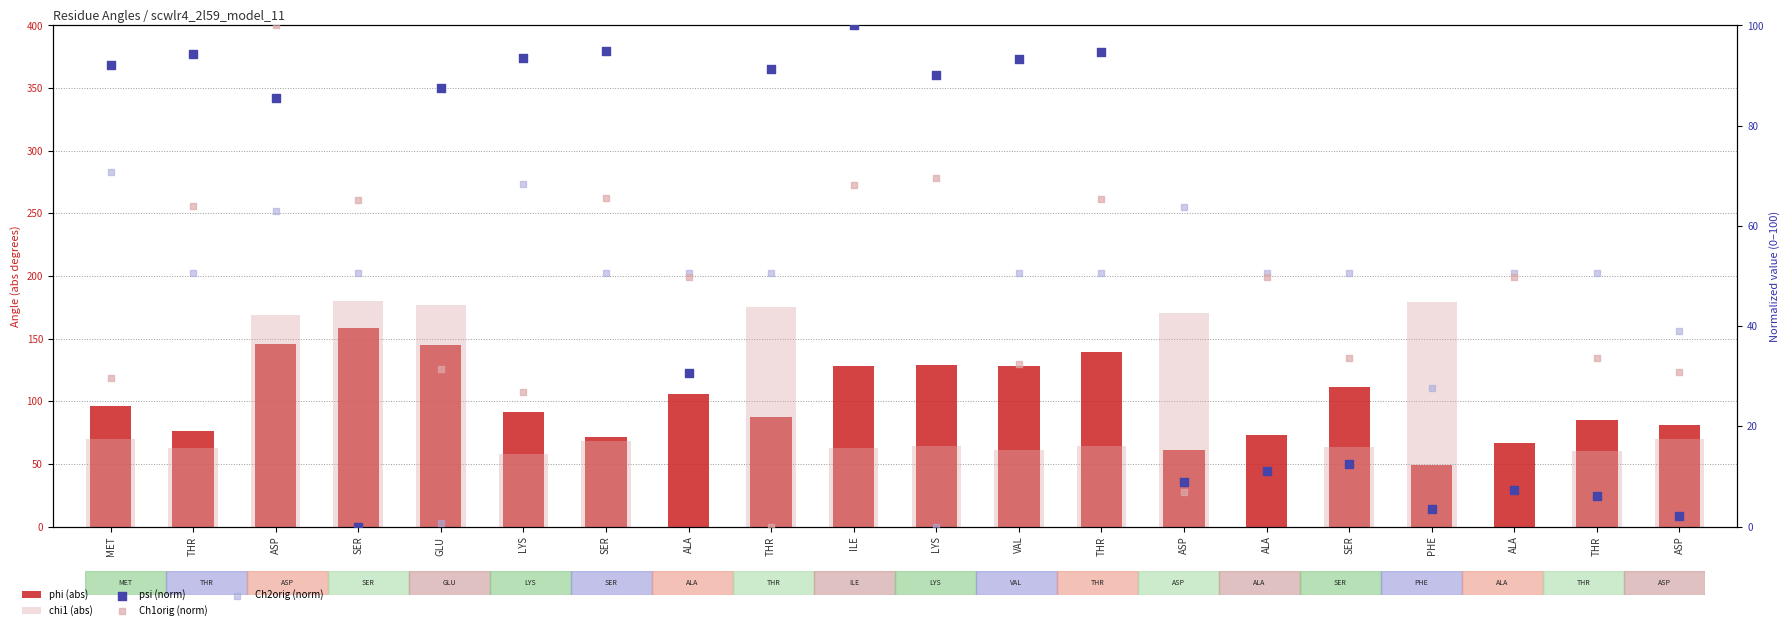

What are all the series names shown in the legend?

phi (abs), chi1 (abs), psi (norm), Ch1orig (norm), Ch2orig (norm)